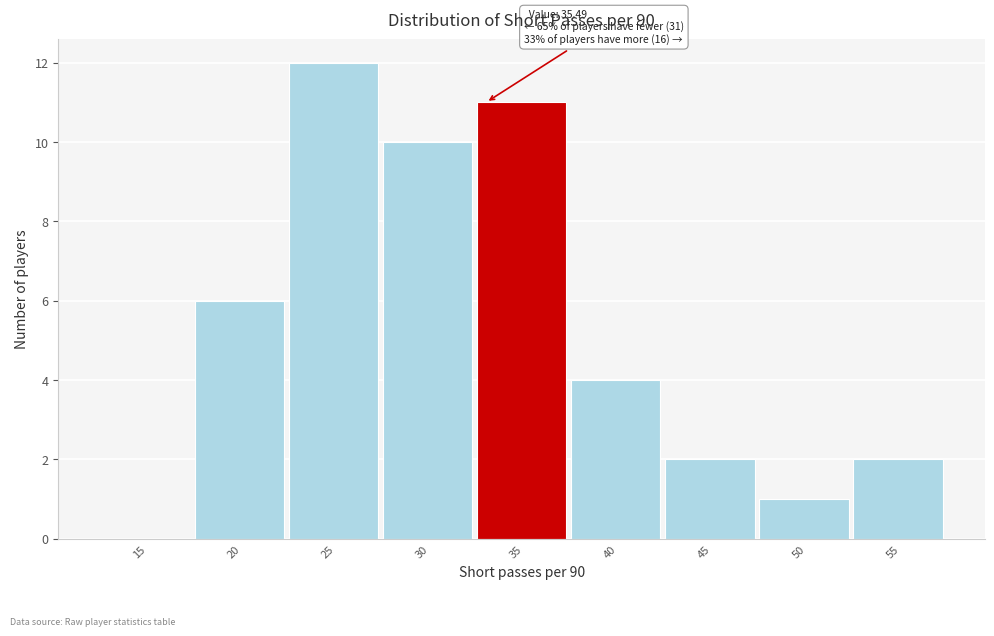

Reading right to left, list all the values displayed in this chart.

55=2	50=1	45=2	40=4	35=11	30=10	25=12	20=6	15=0